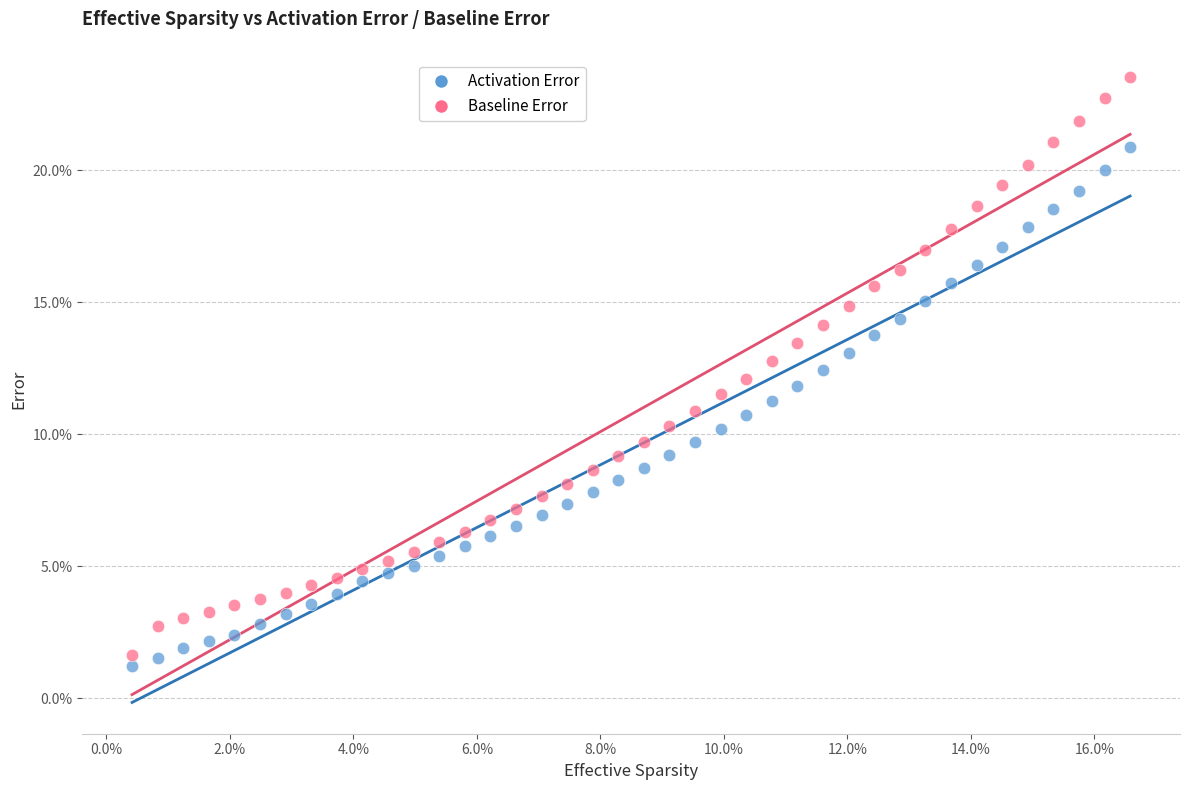

Which series contains the lowest Y value?

Activation Error